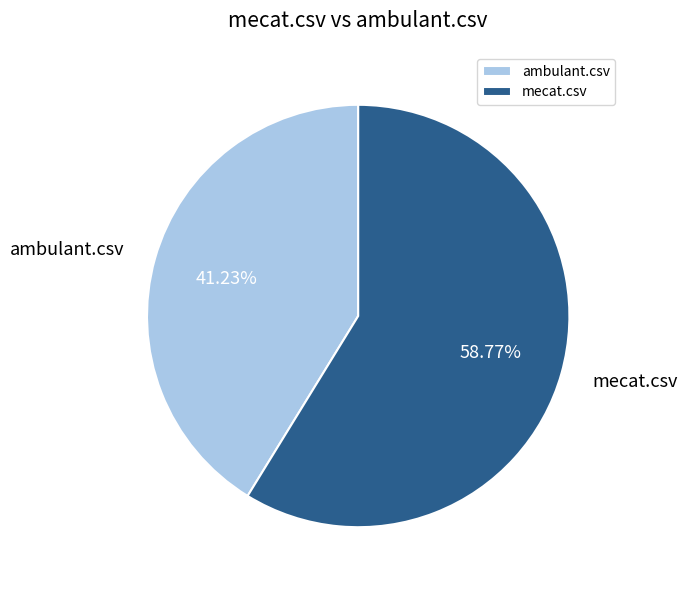

How many slices are in this pie chart?

2